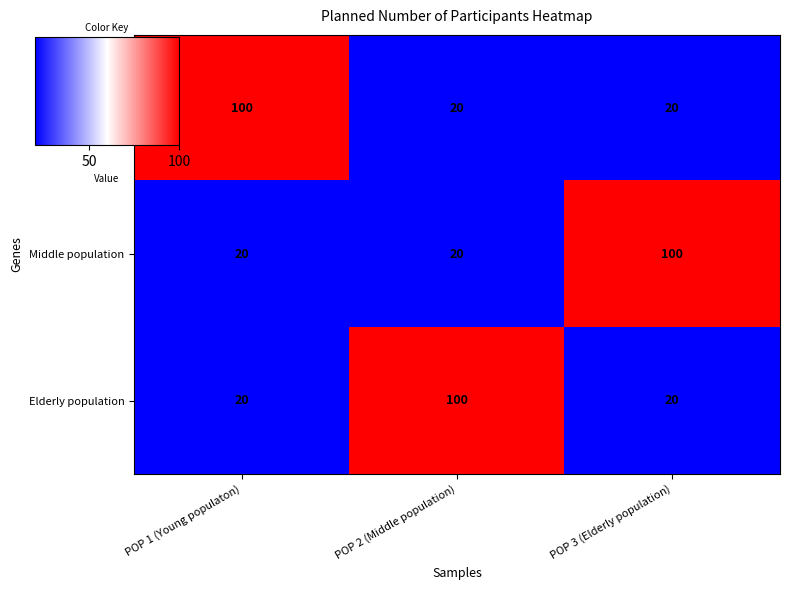

True or false: Young populaton has a value of 32 at POP 2 (Middle population).

False